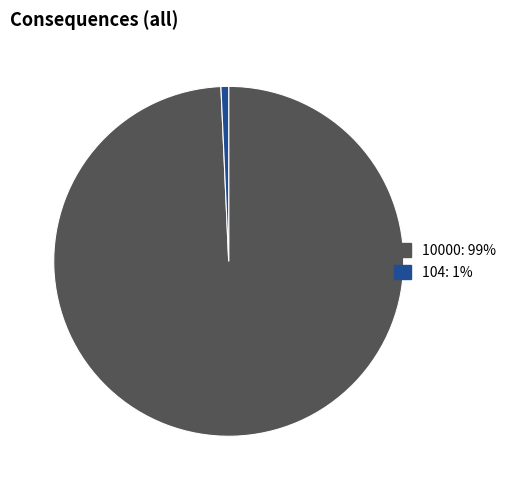

Is it true that 104 is 1% of the pie?

True